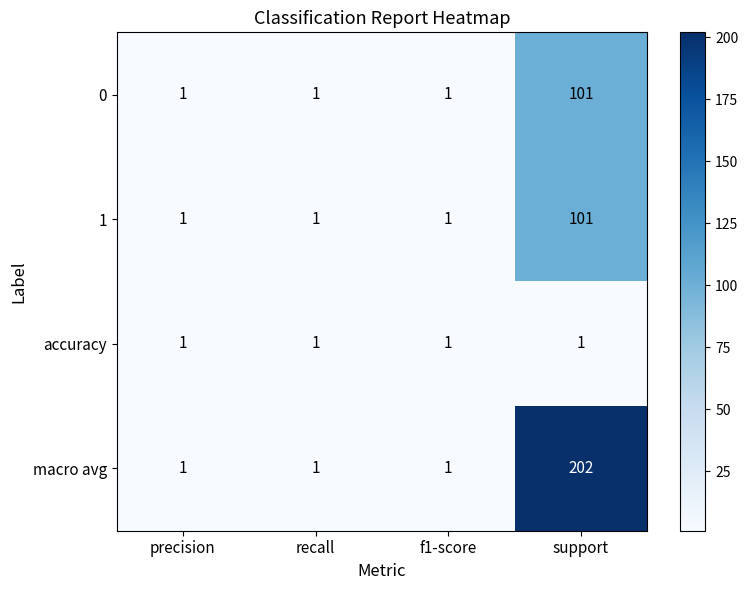

At which category is the sum across all series the highest?

support